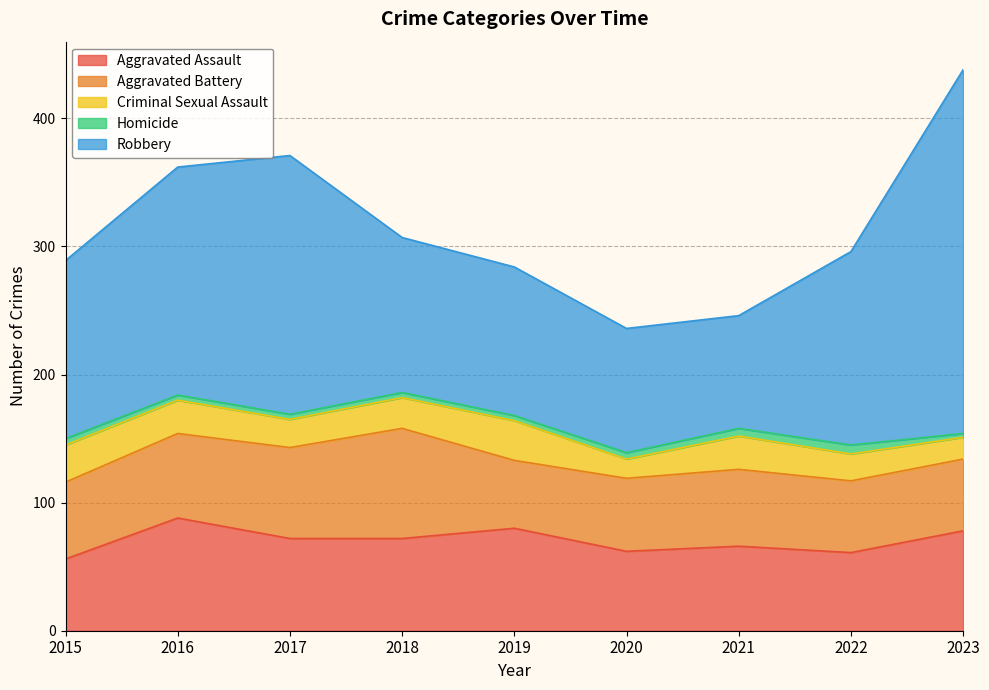

Reading left to right, what are all the values shown in this chart?

Aggravated Assault: 2015=56	2016=88	2017=72	2018=72	2019=80	2020=62	2021=66	2022=61	2023=78
Aggravated Battery: 2015=60	2016=66	2017=71	2018=86	2019=53	2020=57	2021=60	2022=56	2023=56
Criminal Sexual Assault: 2015=29	2016=26	2017=22	2018=24	2019=31	2020=15	2021=26	2022=21	2023=17
Homicide: 2015=5	2016=4	2017=4	2018=4	2019=4	2020=5	2021=6	2022=7	2023=3
Robbery: 2015=139	2016=178	2017=202	2018=121	2019=116	2020=97	2021=88	2022=151	2023=284